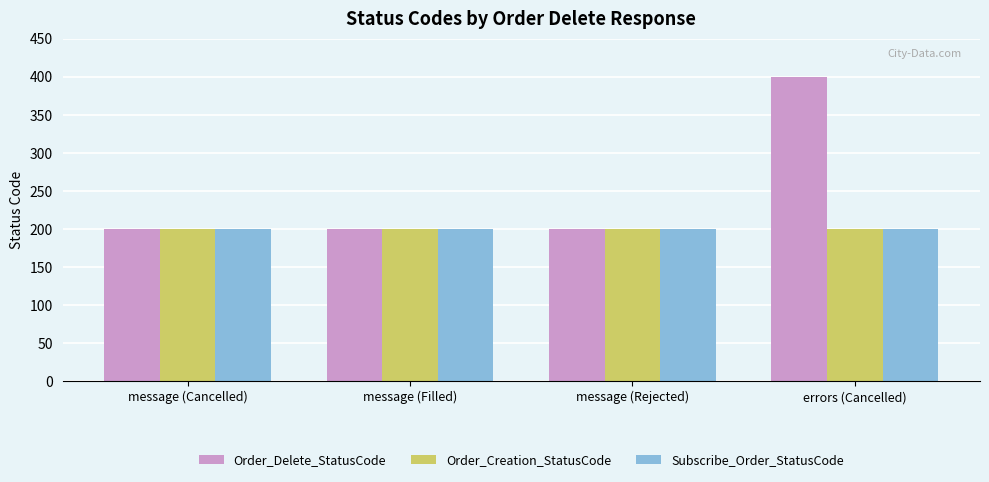

How many data points in Order_Delete_StatusCode are above 200?

1